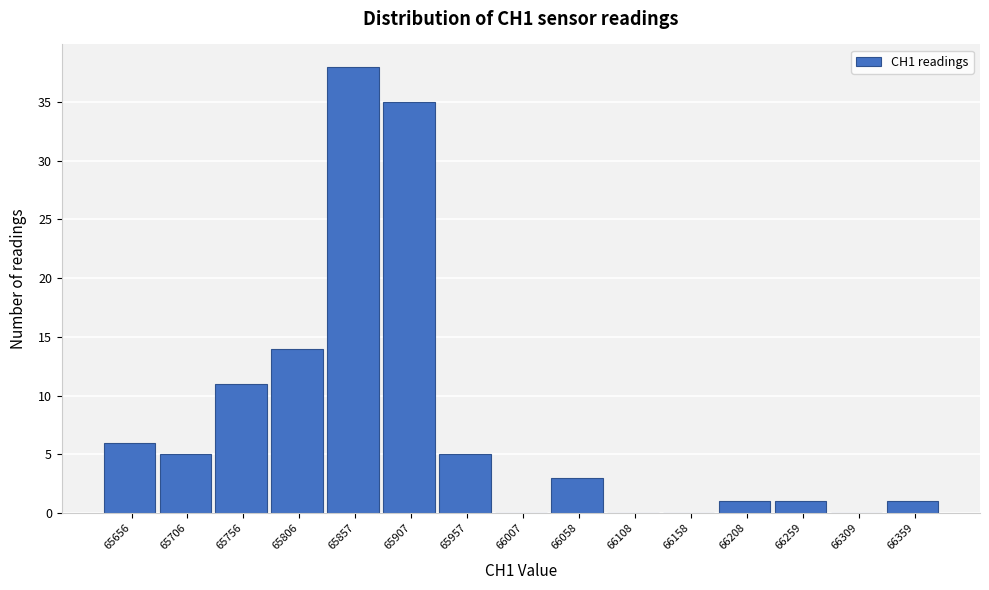

Reading right to left, what are all the values shown in this chart?

66359=1	66309=0	66259=1	66208=1	66158=0	66108=0	66058=3	66007=0	65957=5	65907=35	65857=38	65806=14	65756=11	65706=5	65656=6